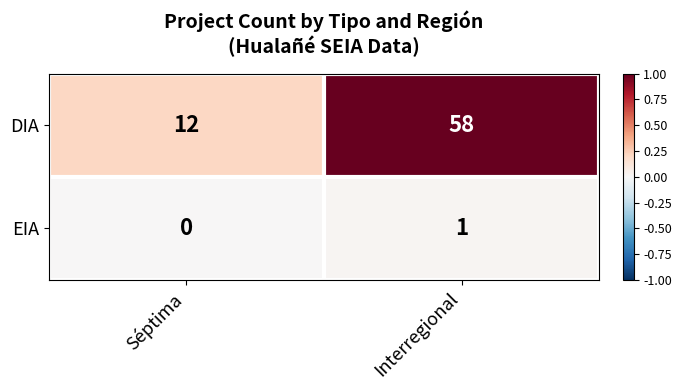

List the series in order of their peak value, lowest first.

EIA, DIA